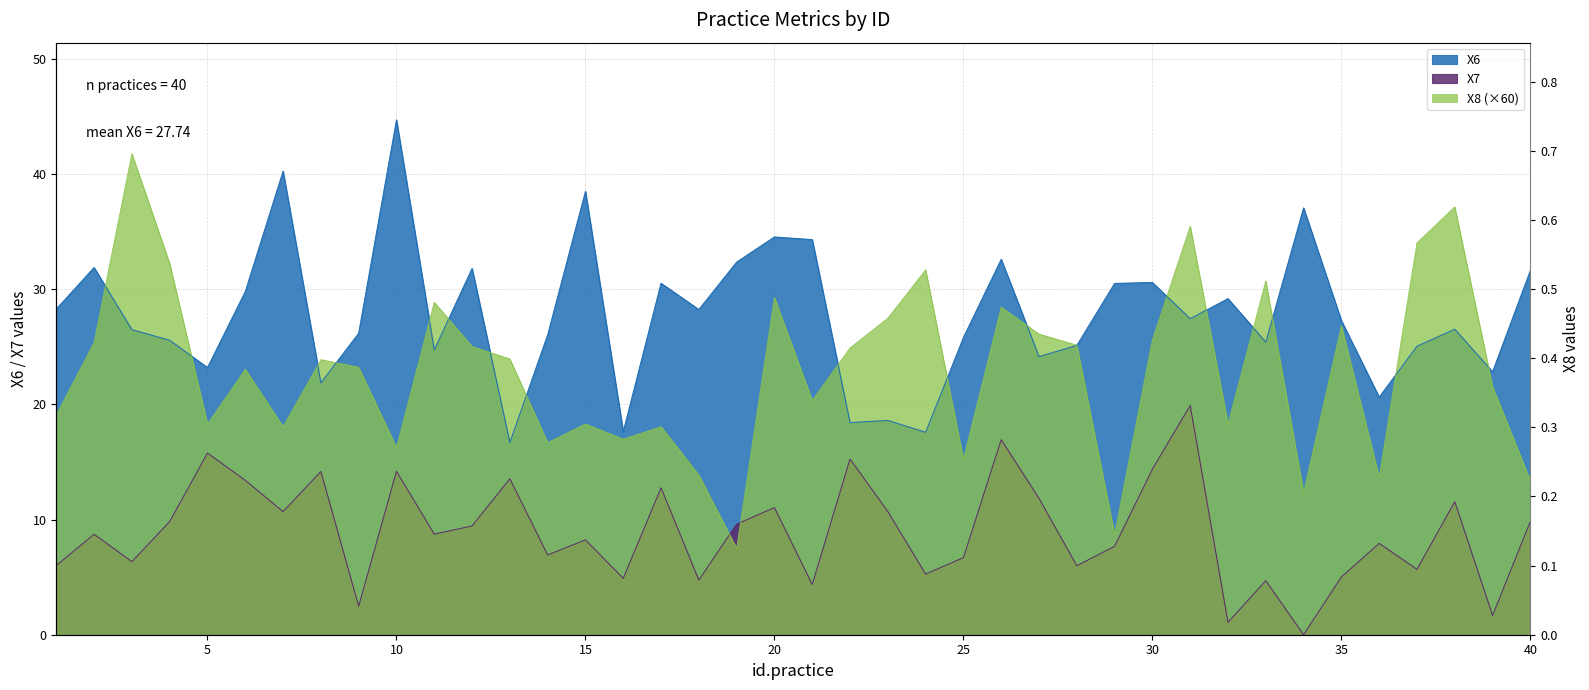

At which category does X6 reach its first local peak?

2